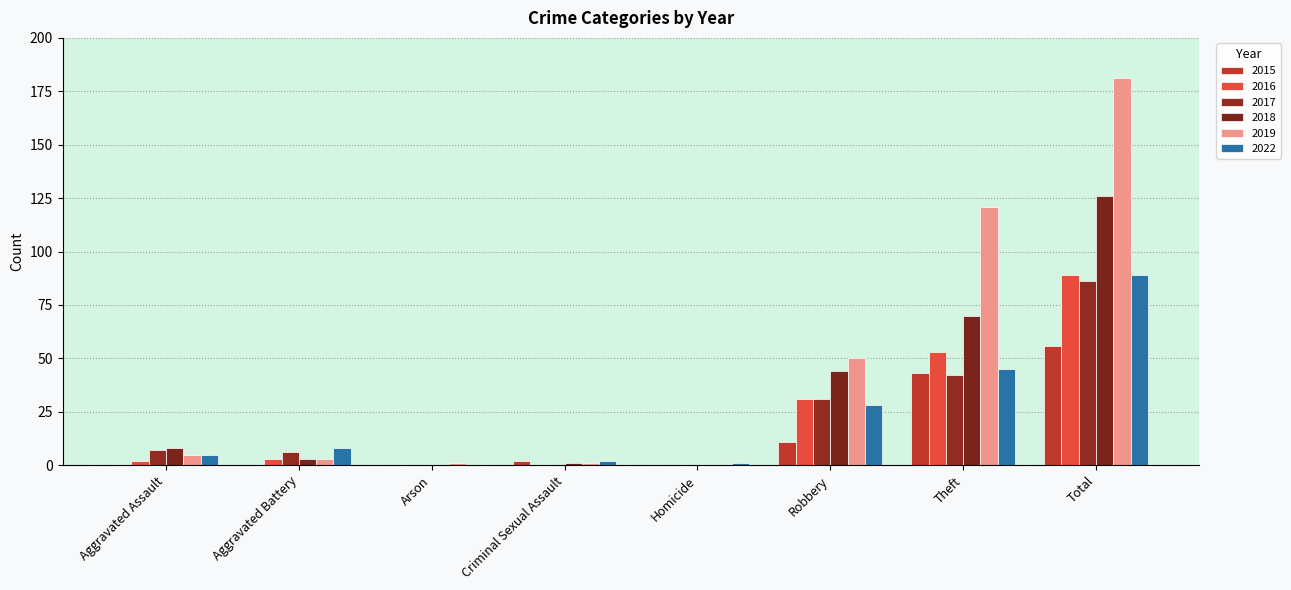

What is the sum of the 2018 values at Arson and Total?

126